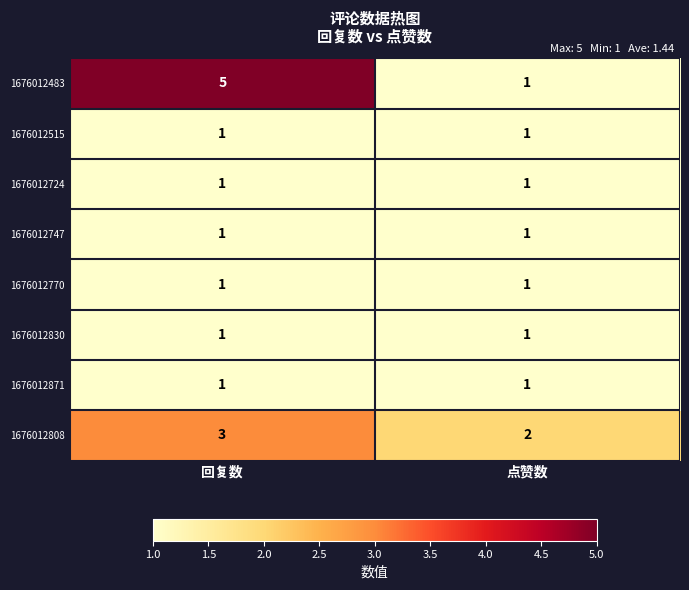

What is the sum of the 1676012483 values at 点赞数 and 回复数?

6